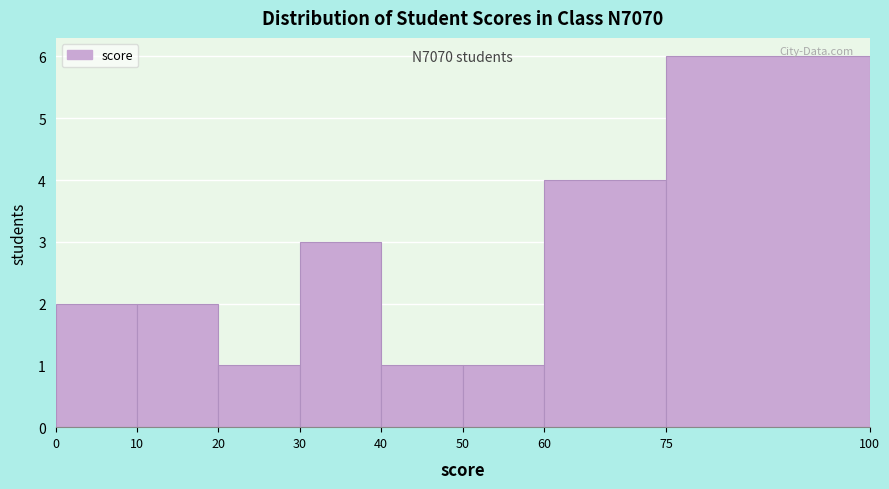

Over which range of the x-axis is the bar tallest?

75 to 100